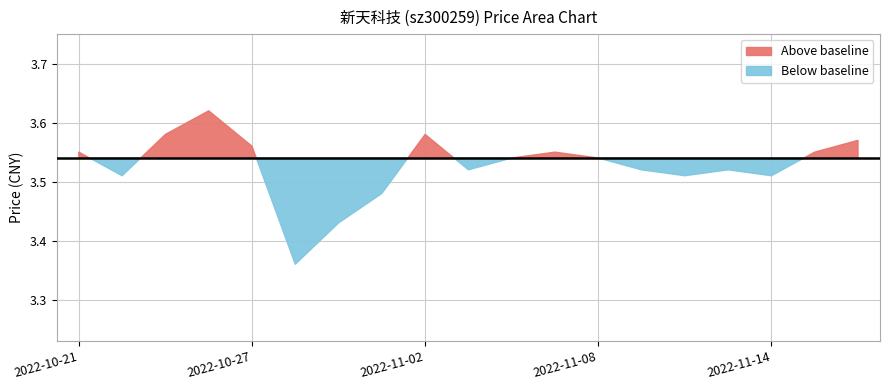

List the labels in order of value, smallest first.

2022-10-28, 2022-10-31, 2022-11-01, 2022-10-24, 2022-11-10, 2022-11-14, 2022-11-03, 2022-11-09, 2022-11-11, 2022-11-04, 2022-11-08, 2022-10-21, 2022-11-07, 2022-11-15, 2022-10-27, 2022-11-16, 2022-10-25, 2022-11-02, 2022-10-26